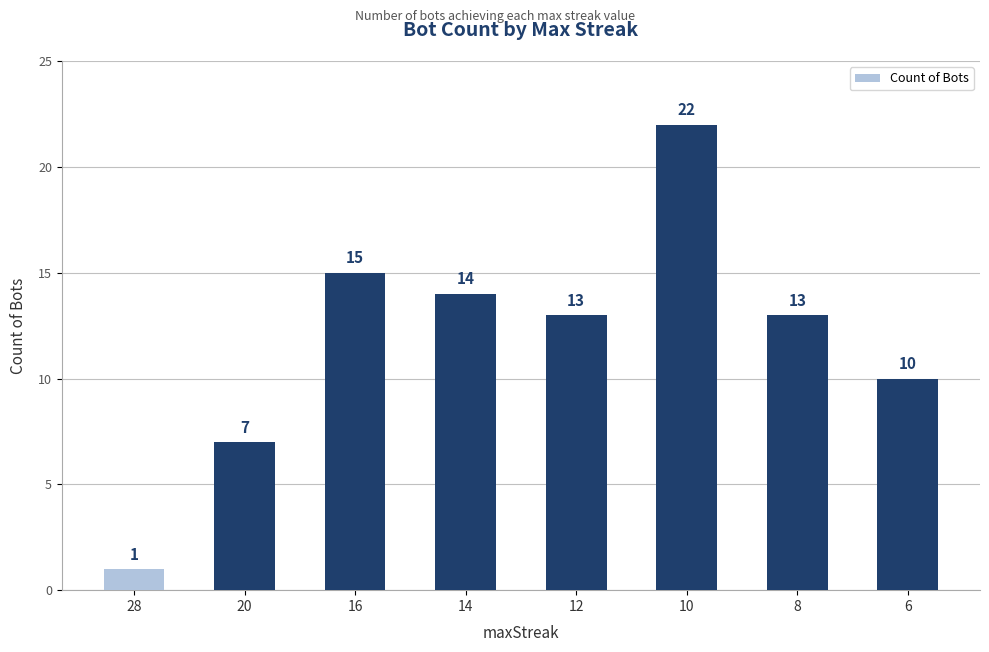

At which label does the data first exceed 13?

16